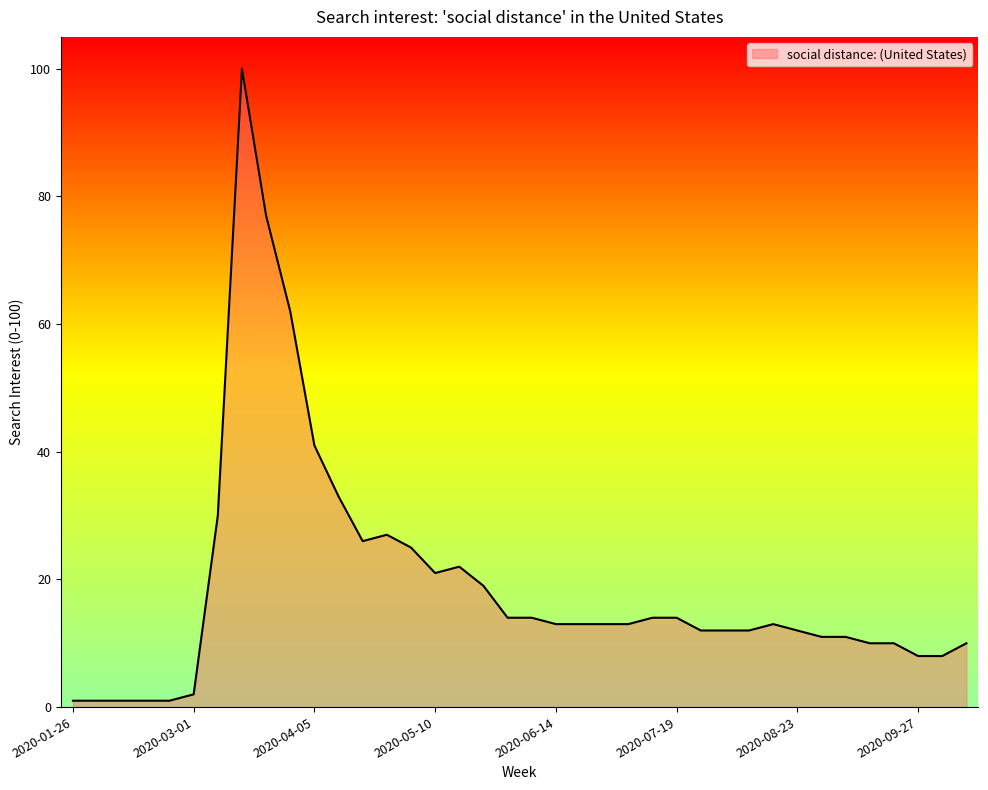

What is the difference between the maximum and minimum values?

99